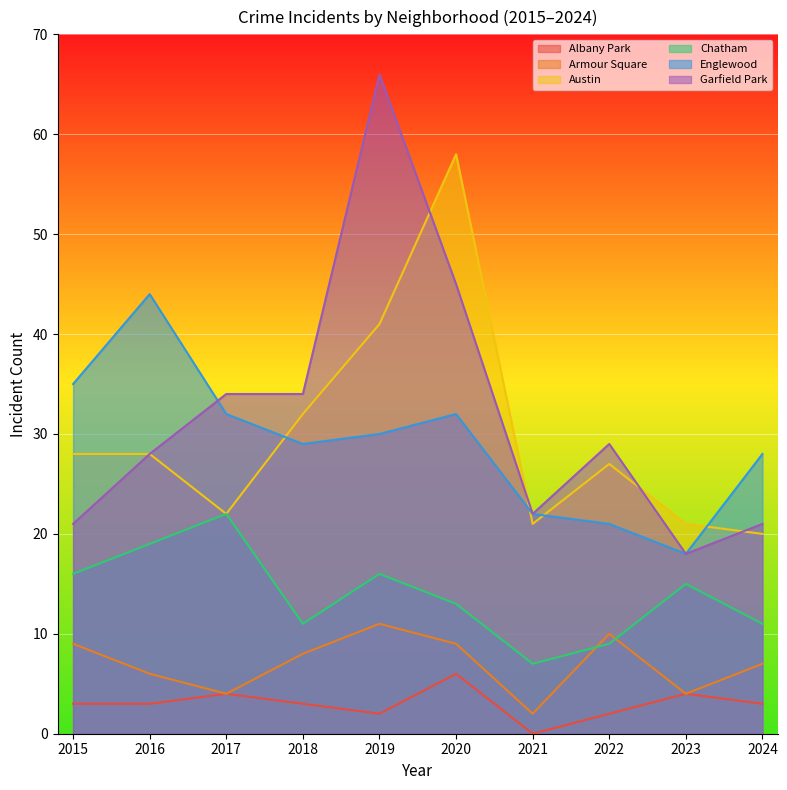

True or false: Garfield Park has a value of 29 at 2024.

False